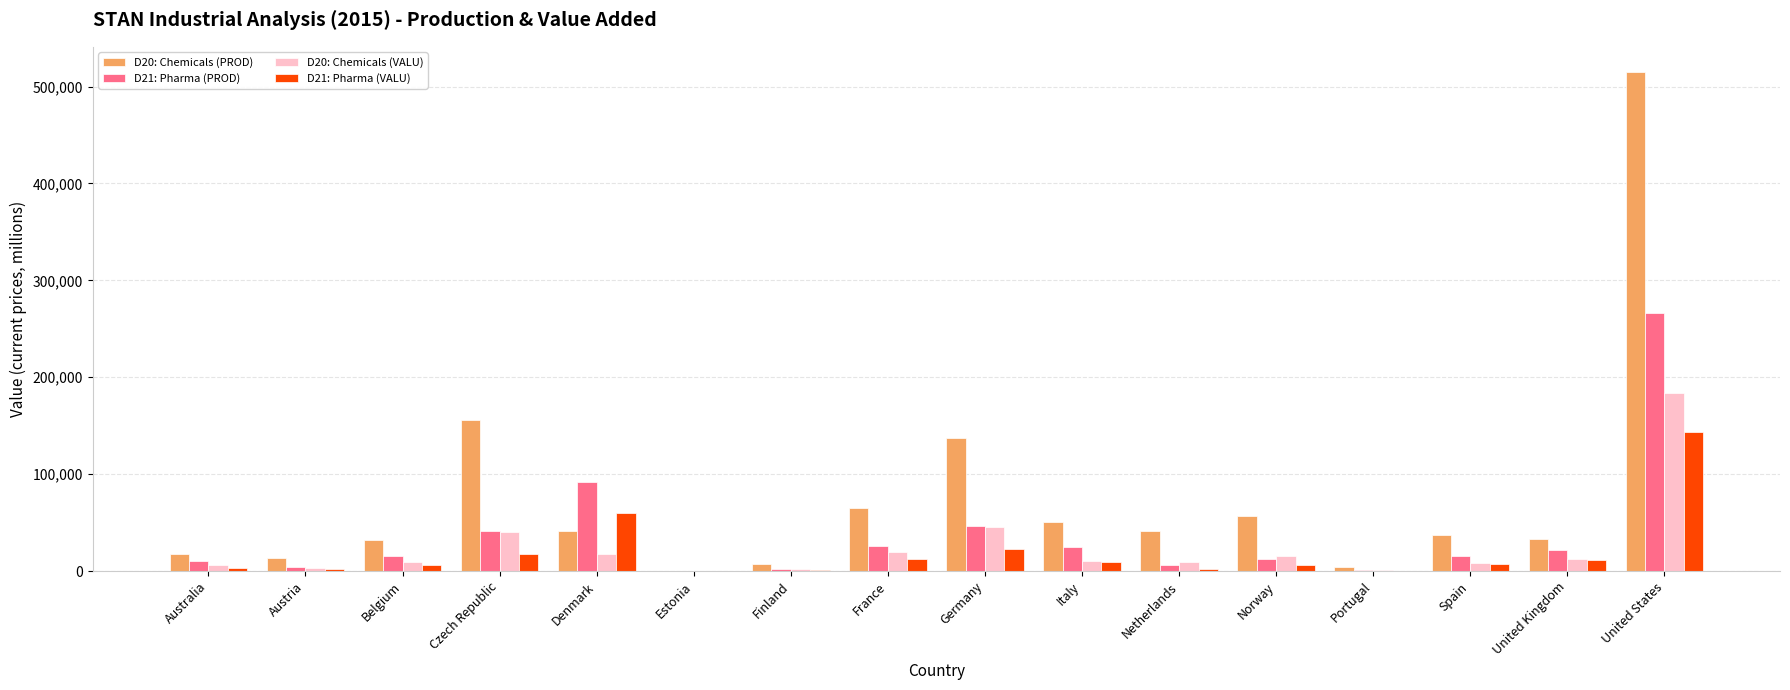

What is the maximum value for D20: Chemicals (PROD)?

515221.0